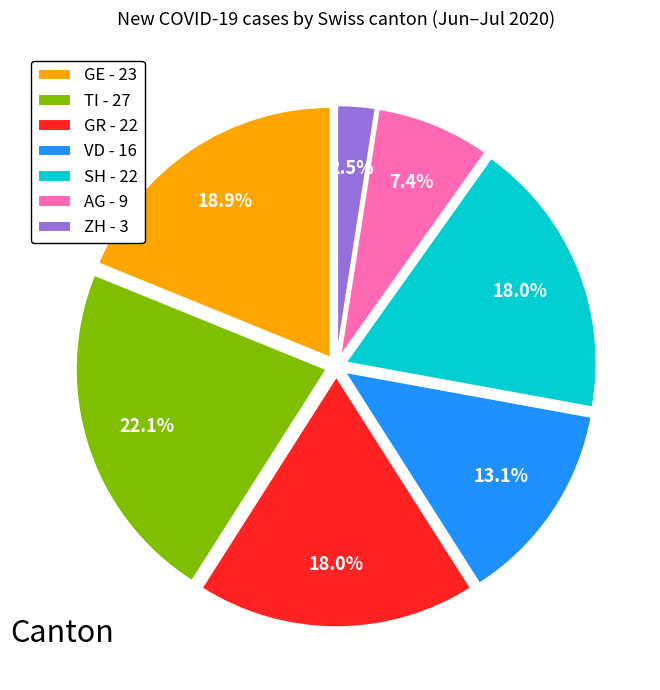

Does AG - 9 account for over 50% of the chart?

No